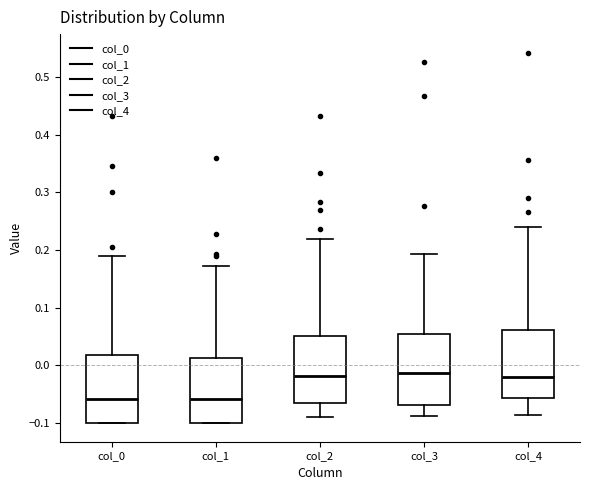

Reading left to right, read every box against the y-axis: the position of its median line, the range the box covers, and the ends of its whiskers. The values are not printed on the chart, so give them approximately, as read against the axis.

col_0: median -0.06, box -0.10 to 0.02, whiskers -0.10 to 0.19
col_1: median -0.06, box -0.10 to 0.01, whiskers -0.10 to 0.17
col_2: median -0.02, box -0.07 to 0.05, whiskers -0.09 to 0.22
col_3: median -0.01, box -0.07 to 0.05, whiskers -0.09 to 0.19
col_4: median -0.02, box -0.06 to 0.06, whiskers -0.09 to 0.24